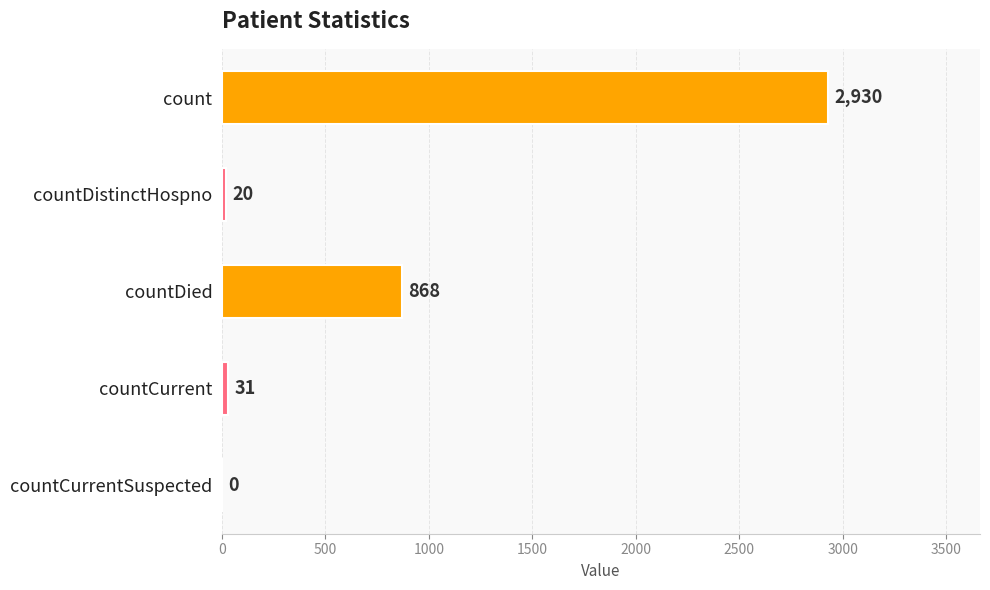

The value at countDied is 868. True or false?

True